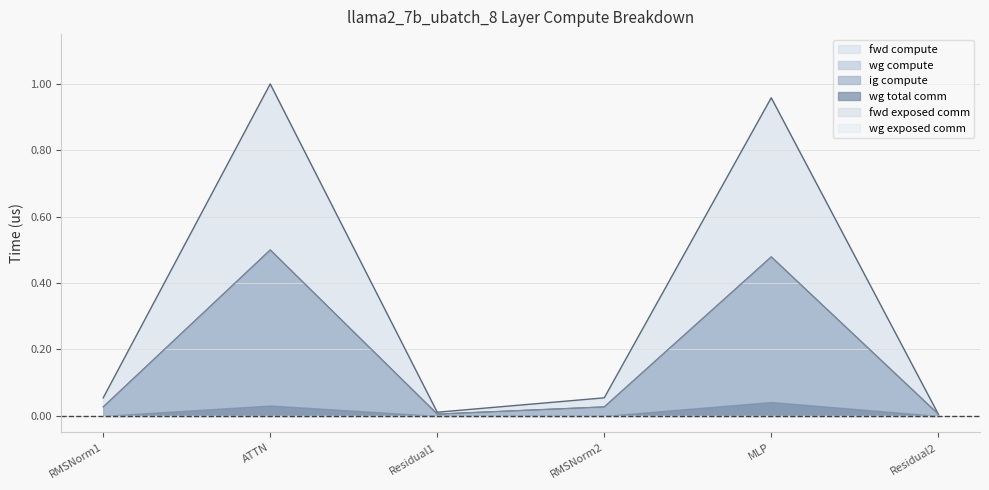

Where is the first local maximum for ig compute?

ATTN